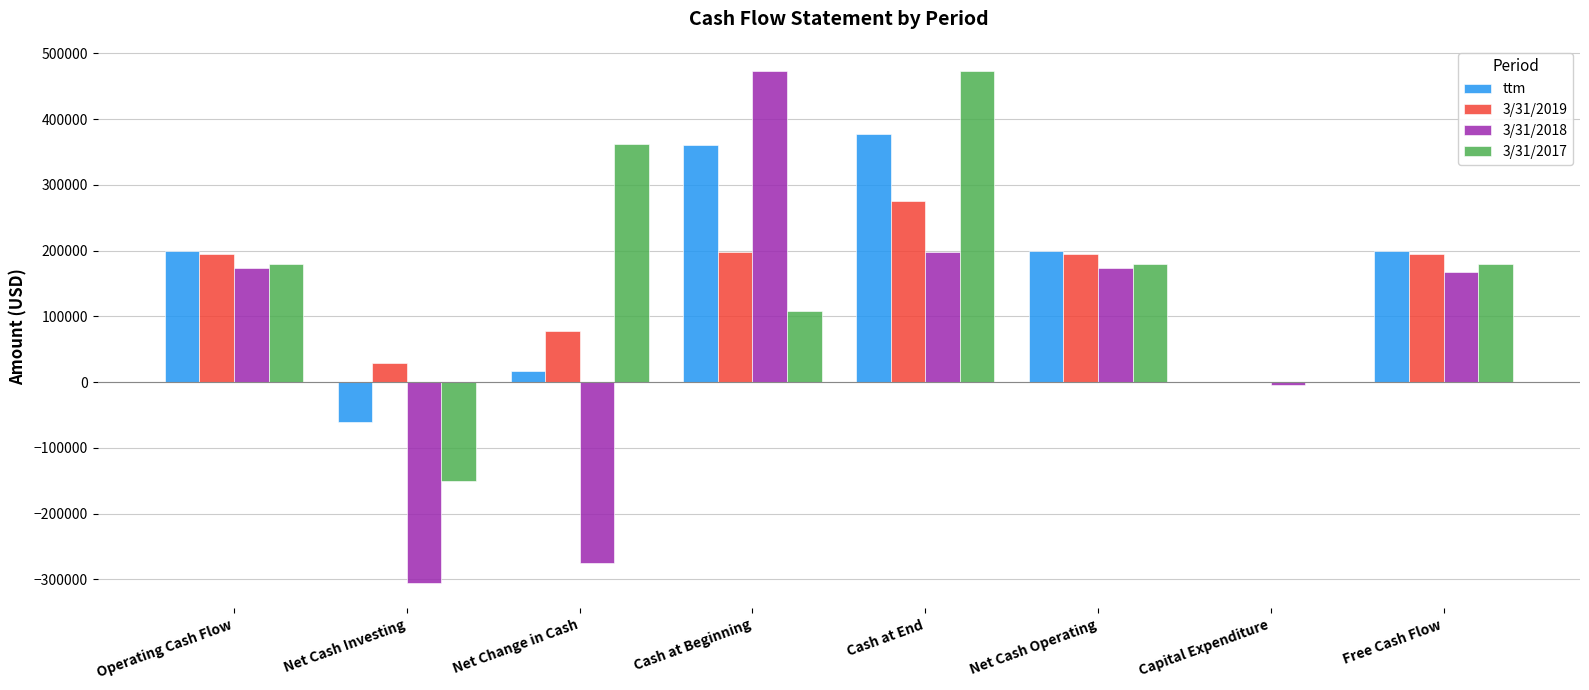

What is the sum of the 3/31/2018 values at Free Cash Flow and Net Cash Investing?

-137434